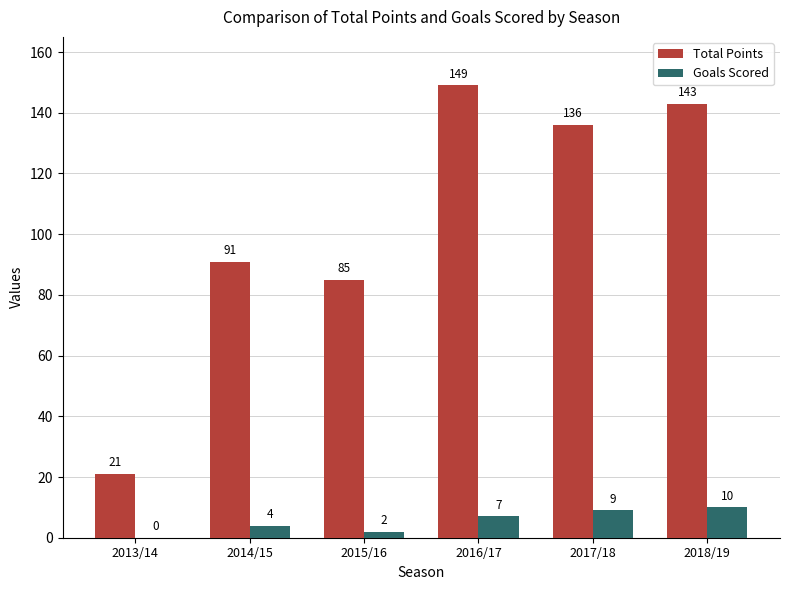

Reading left to right, transcribe all the data shown in this chart.

Total Points: 2013/14=21	2014/15=91	2015/16=85	2016/17=149	2017/18=136	2018/19=143
Goals Scored: 2013/14=0	2014/15=4	2015/16=2	2016/17=7	2017/18=9	2018/19=10